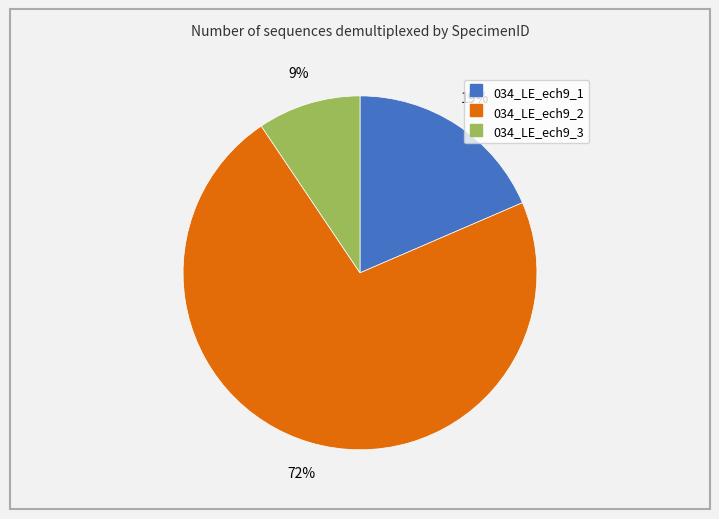

Which has a higher value, 034_LE_ech9_3 or 034_LE_ech9_2?

034_LE_ech9_2